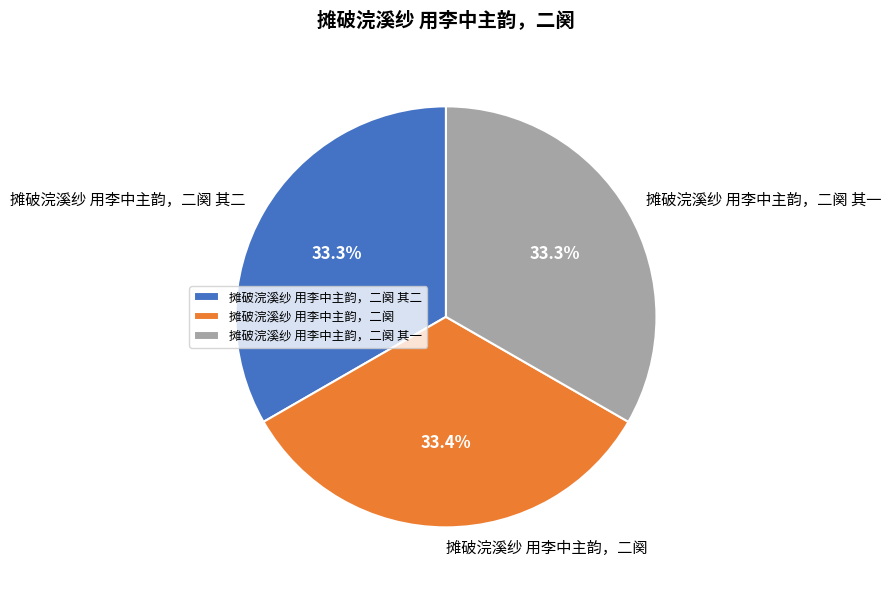

True or false: 摊破浣溪纱 用李中主韵，二阕 其一 accounts for 25% of the total.

False